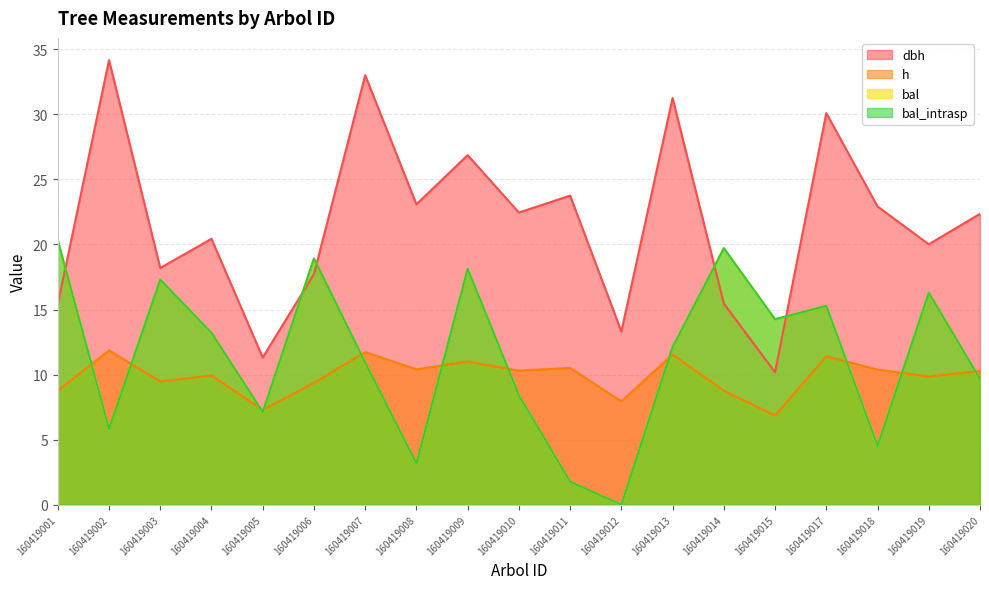

At how many categories does at least one series exceed 23?

7